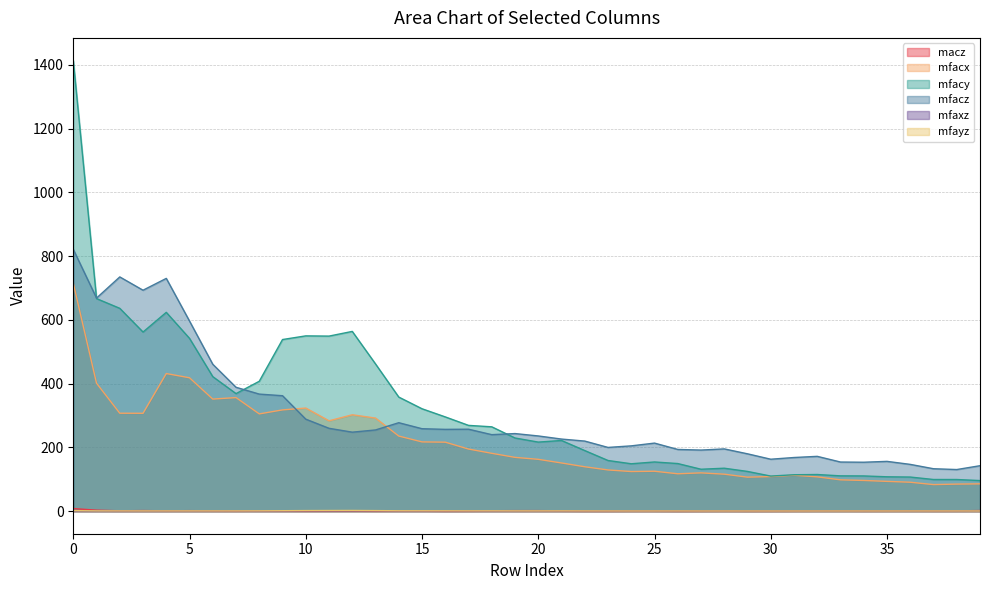

Which series has the widest spread of values?

mfacy